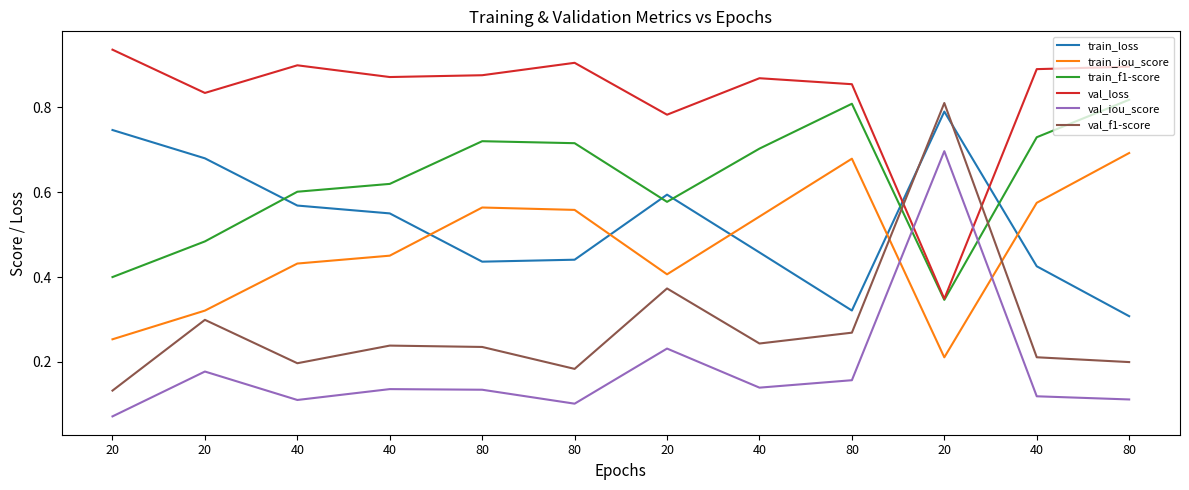

Which category has the highest value in the train_loss series?

20